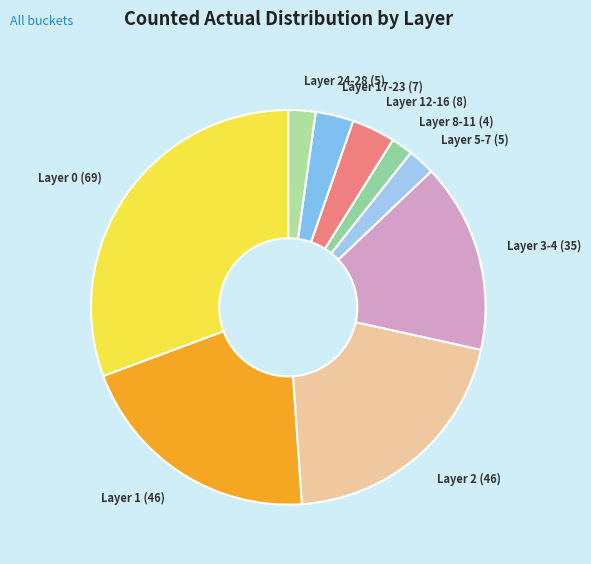

What is the largest slice in the pie chart?

Layer 0 (69)